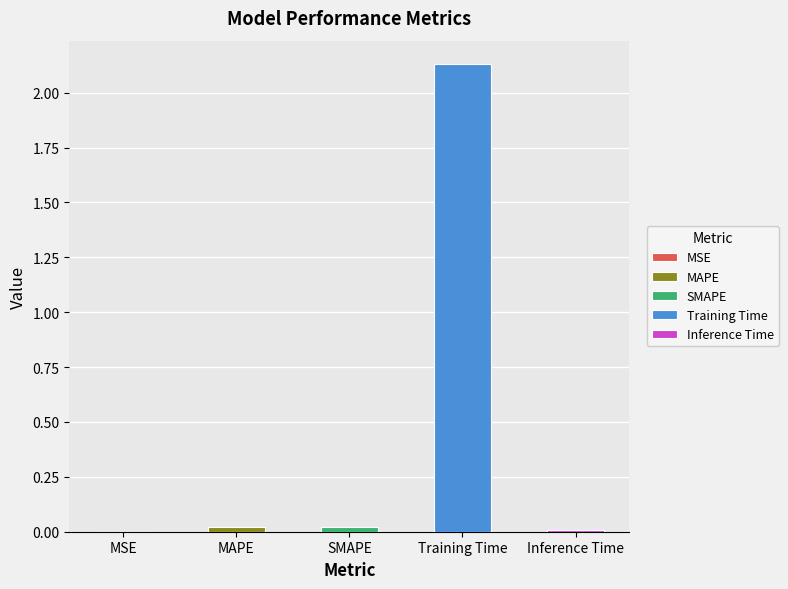

List the labels in order of value, largest first.

Training Time, SMAPE, MAPE, Inference Time, MSE